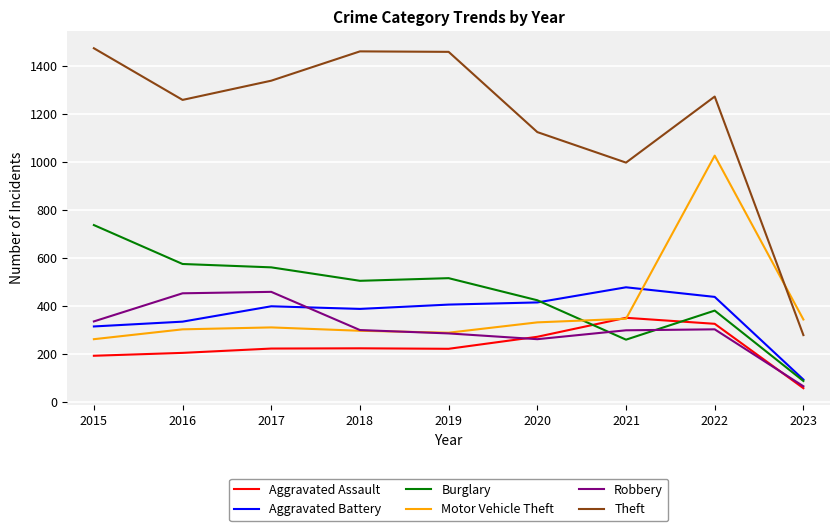

At which label is Theft closest to 877?

2021